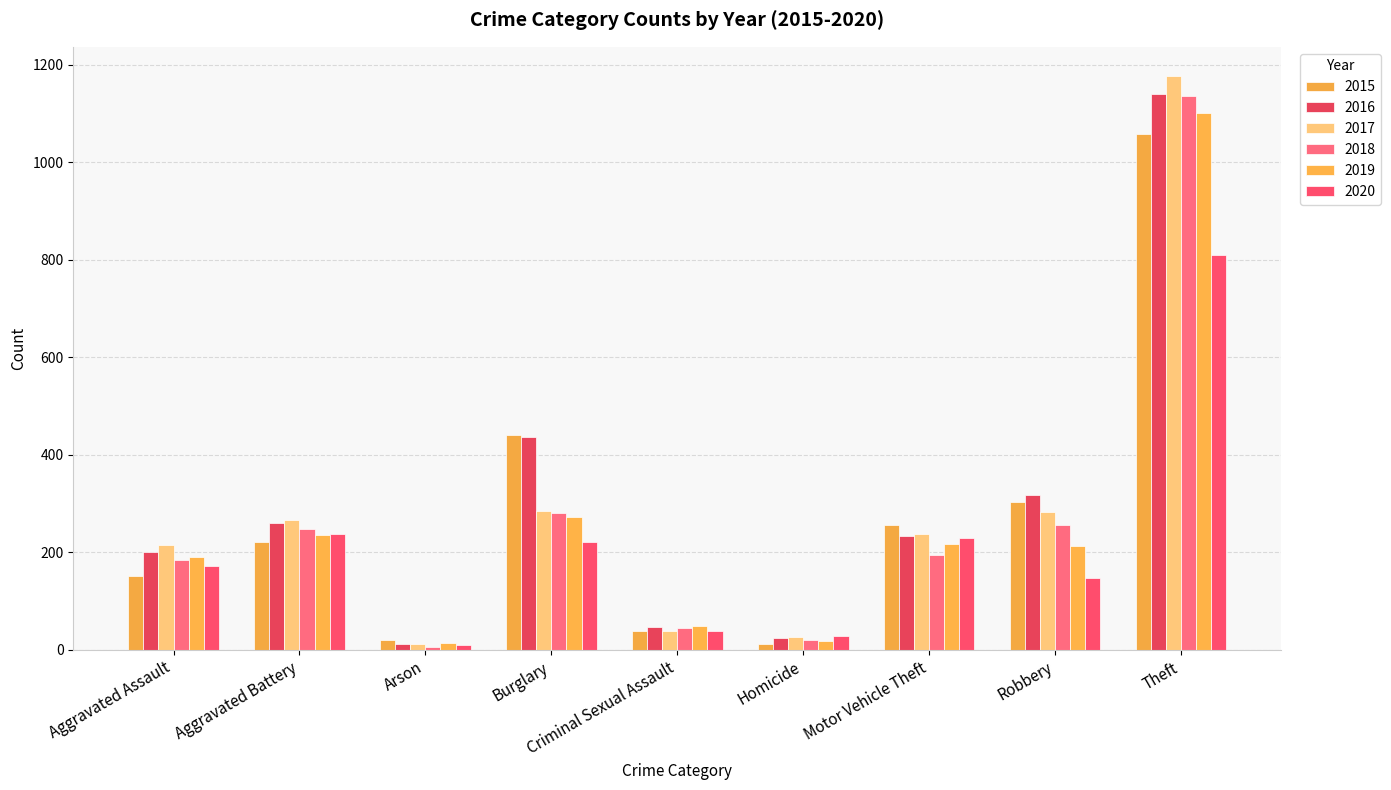

Read the 2019 value at Aggravated Battery, to the nearest 10.

240